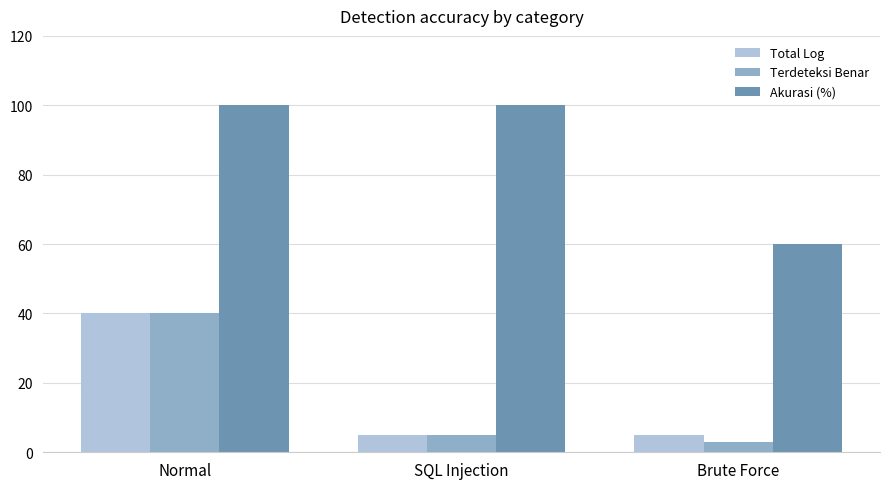

Which series has the widest spread of values?

Akurasi (%)